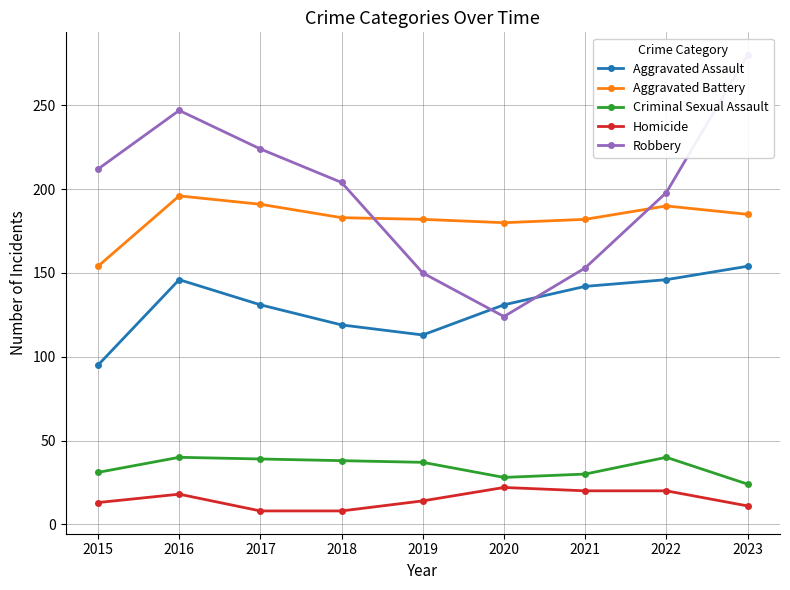

True or false: Aggravated Battery and Aggravated Assault cross at least once.

False